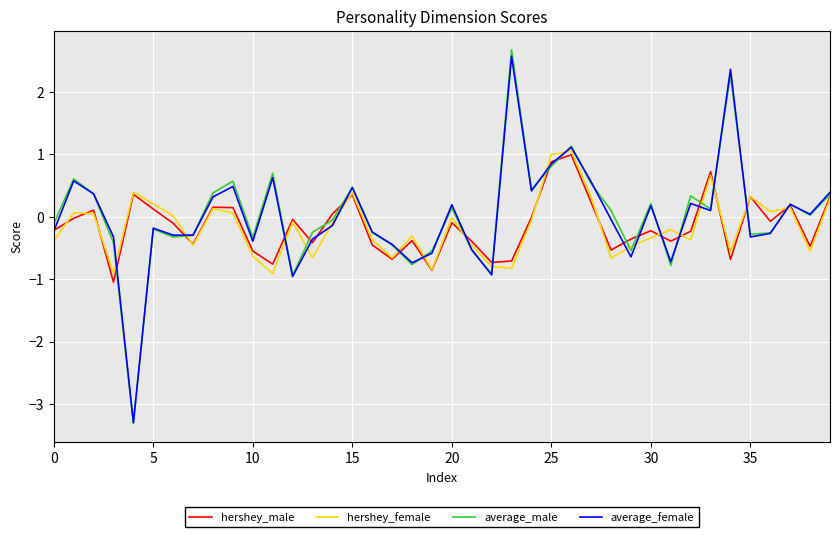

How many distinct data groups are displayed?

4